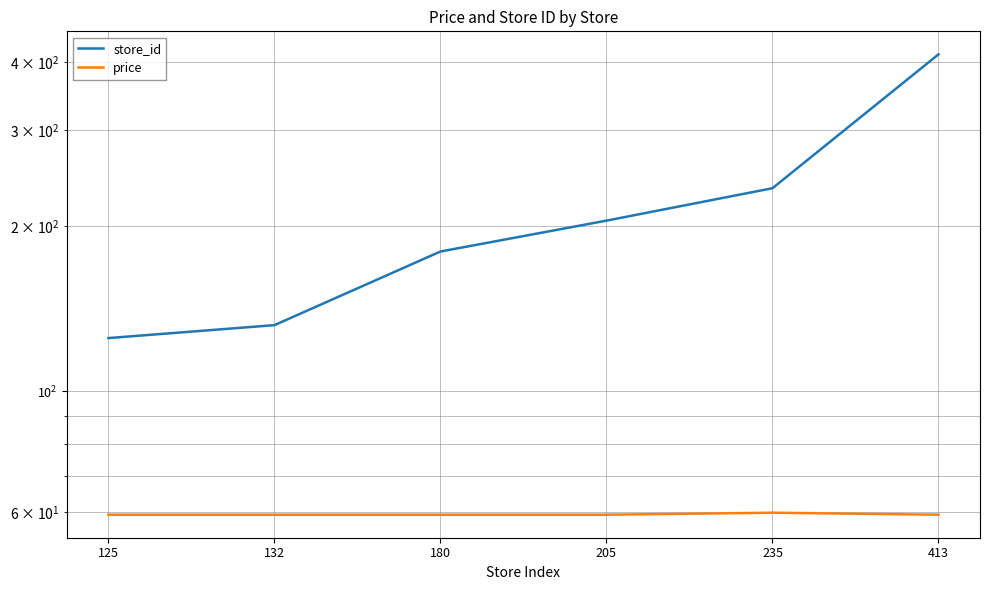

True or false: store_id and price intersect in this chart.

False